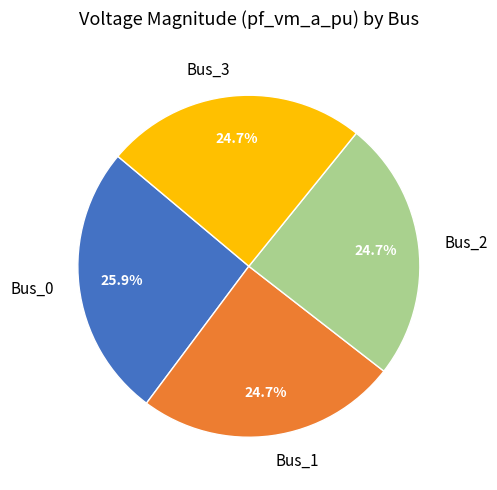

Which category has the biggest portion of the pie?

Bus_0